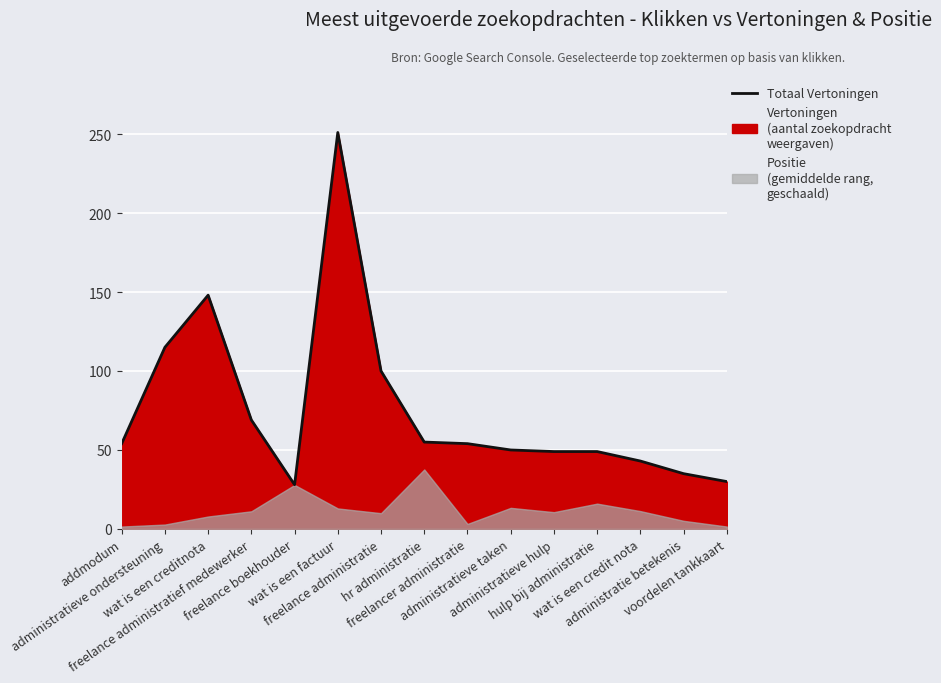

List the labels in order of value, smallest first.

freelance boekhouder, voordelen tankkaart, administratie betekenis, wat is een credit nota, administratieve hulp, hulp bij administratie, administratieve taken, addmodum, freelancer administratie, hr administratie, freelance administratief medewerker, freelance administratie, administratieve ondersteuning, wat is een creditnota, wat is een factuur